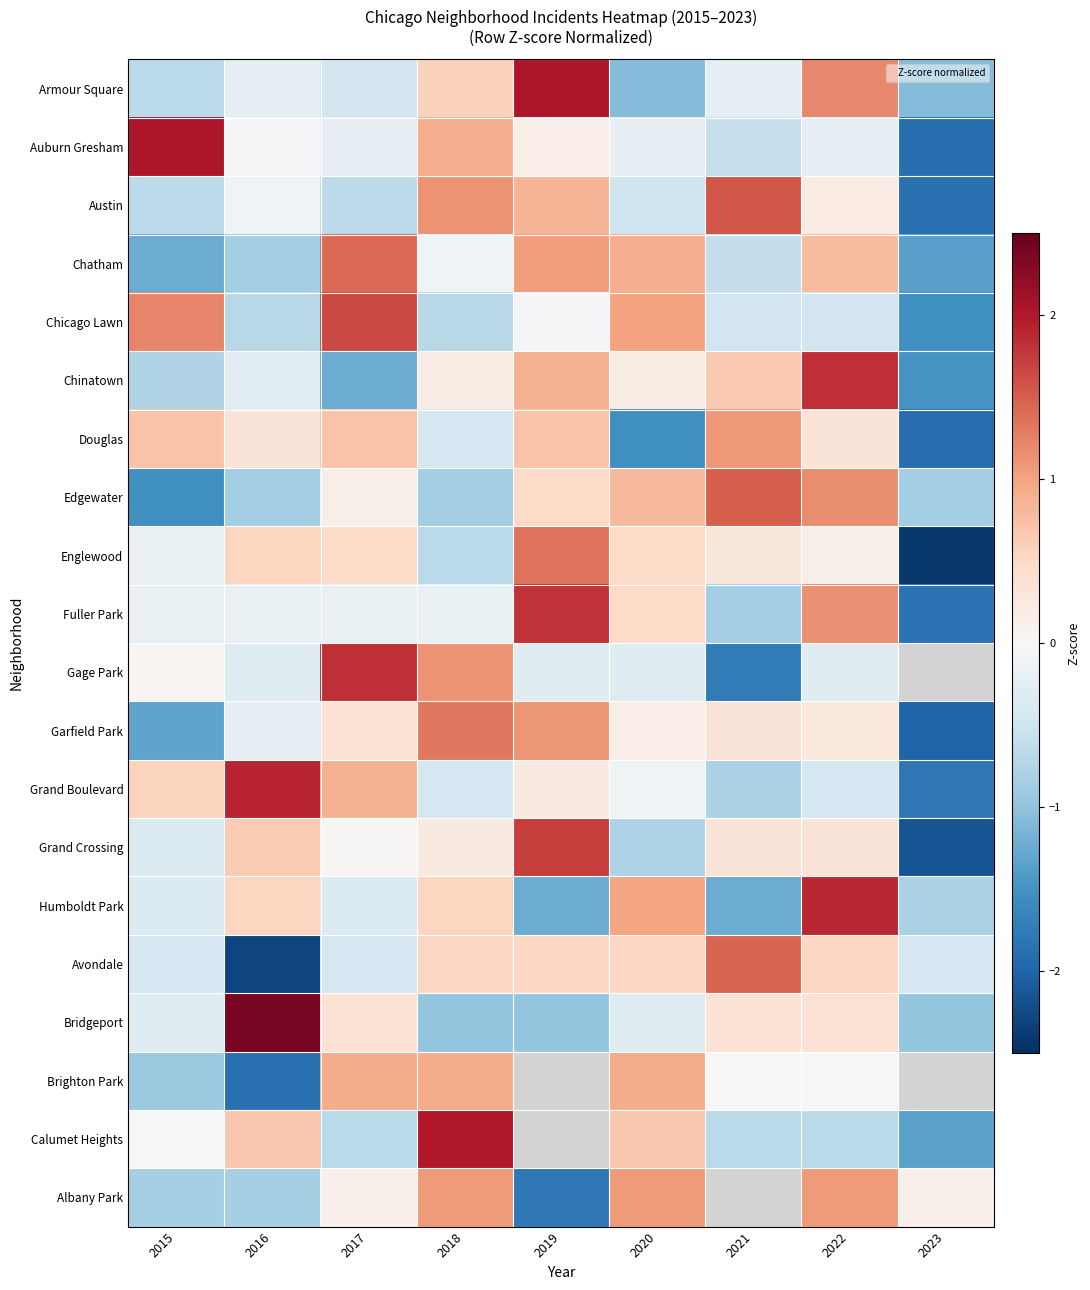

Rank the categories by Englewood value from lowest to highest.

2023, 2018, 2015, 2022, 2021, 2017, 2020, 2016, 2019